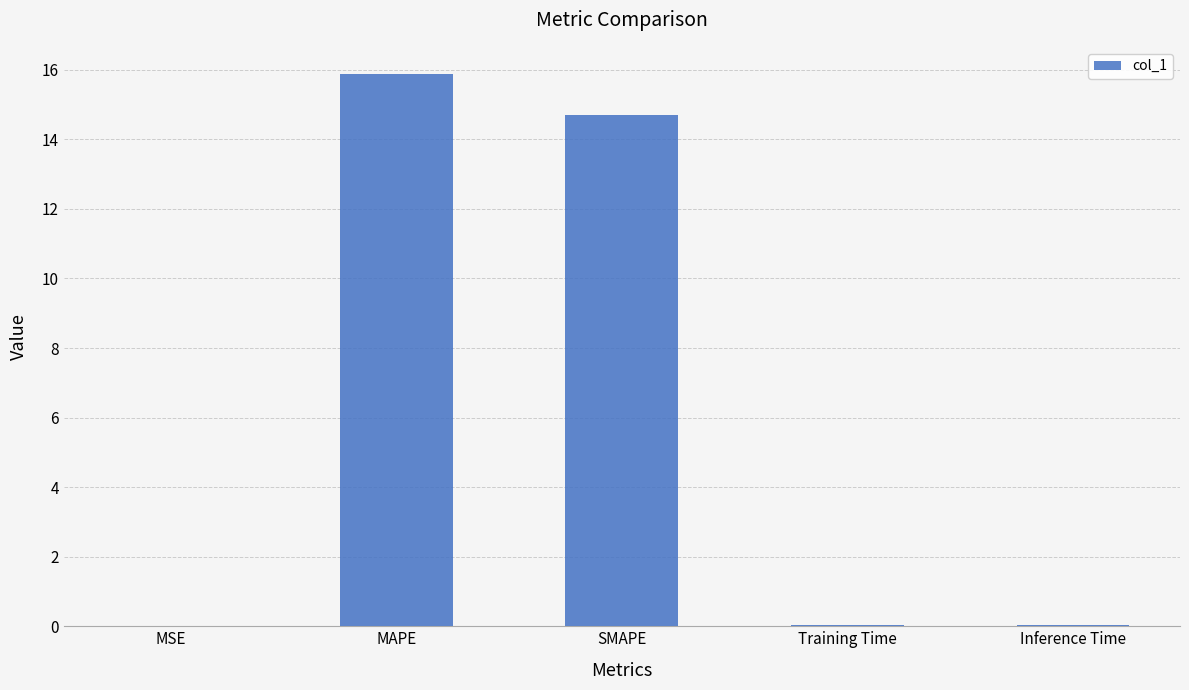

The value at MAPE is 15.9. True or false?

True